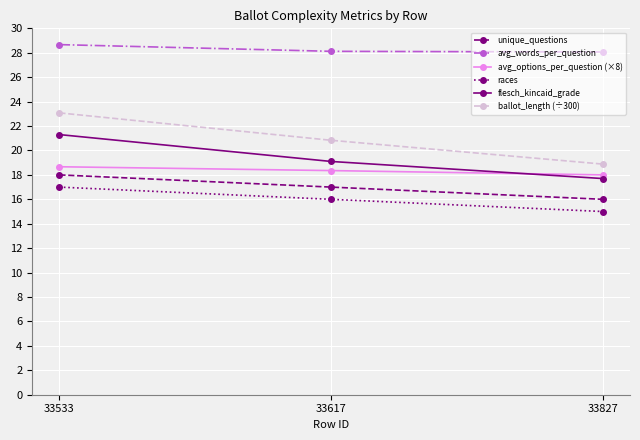

Which category has the lowest value across all series?

33827